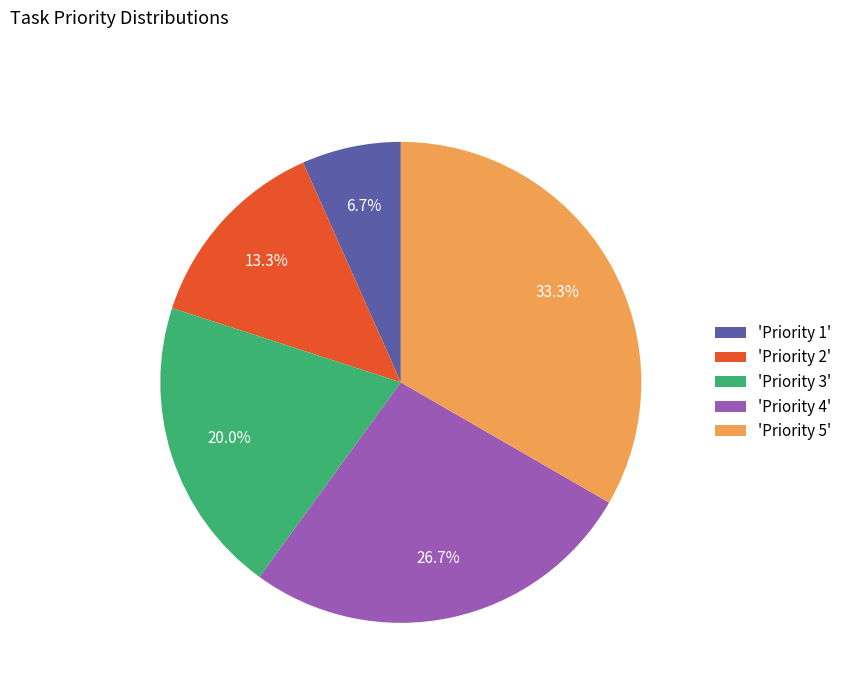

Combined, do 'Priority 1' and 'Priority 2' account for over 50%?

No